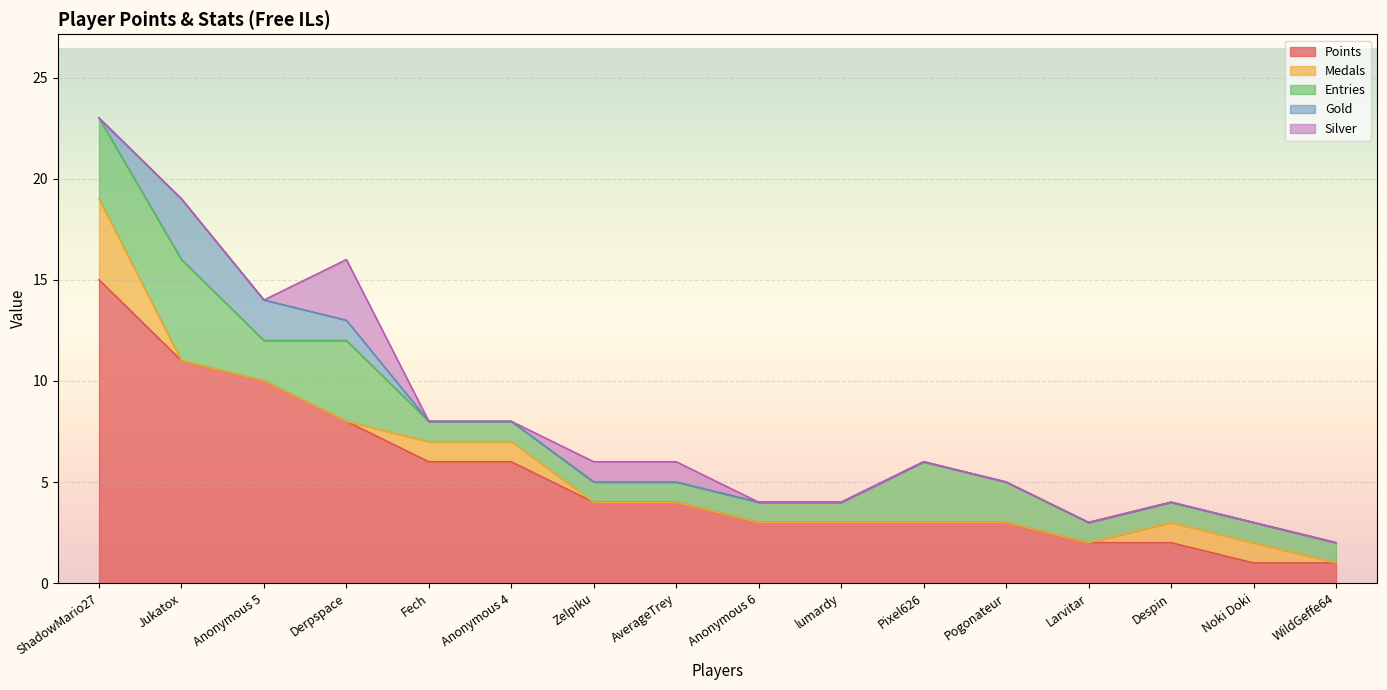

True or false: Silver has a value of -2 at Anonymous 6.

False